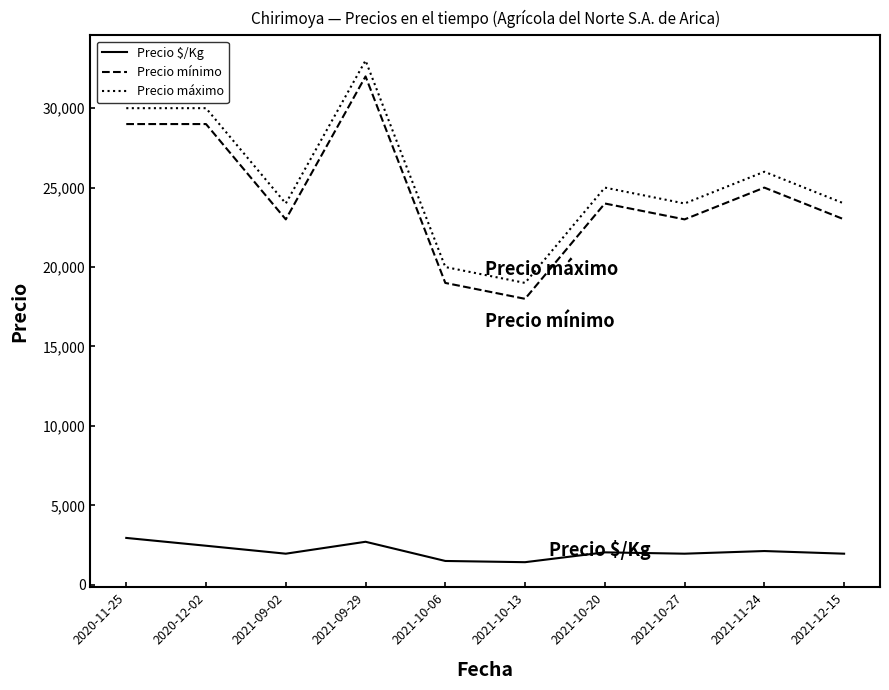

What is the difference between the maximum and minimum values in the Precio mínimo series?

14000